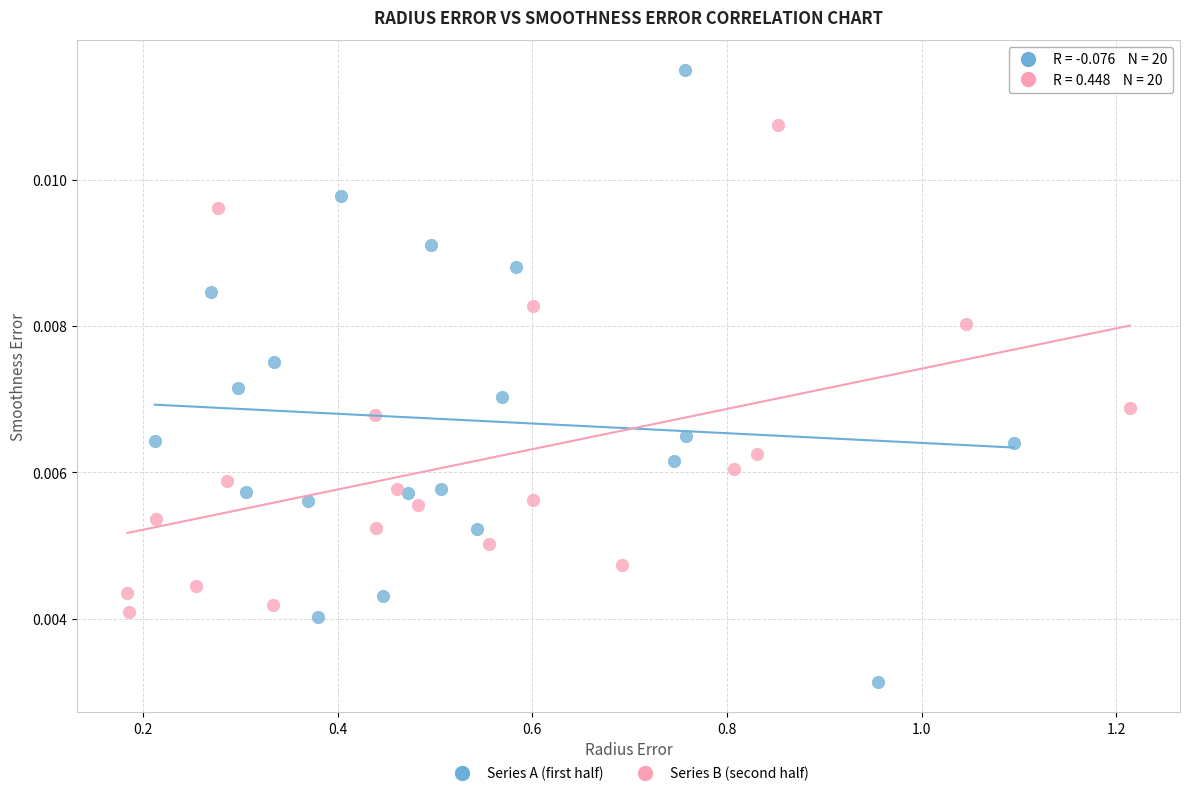

Which series contains the highest Y value?

Series A (first half)